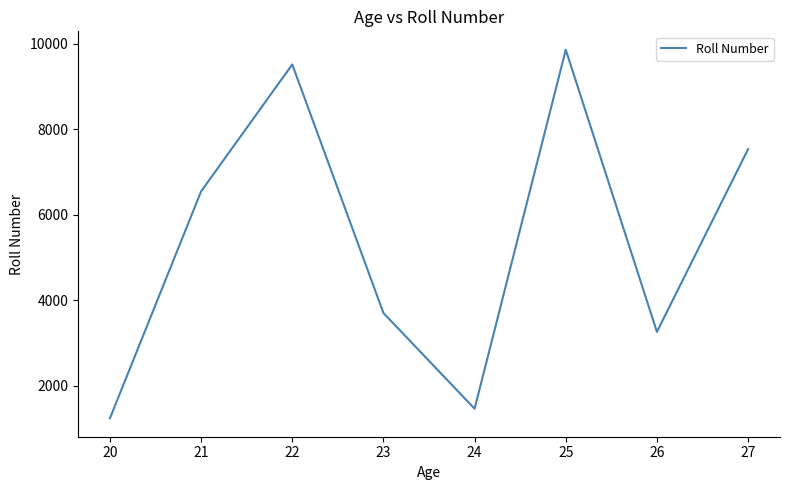

Rank the categories by value from lowest to highest.

20, 24, 26, 23, 21, 27, 22, 25